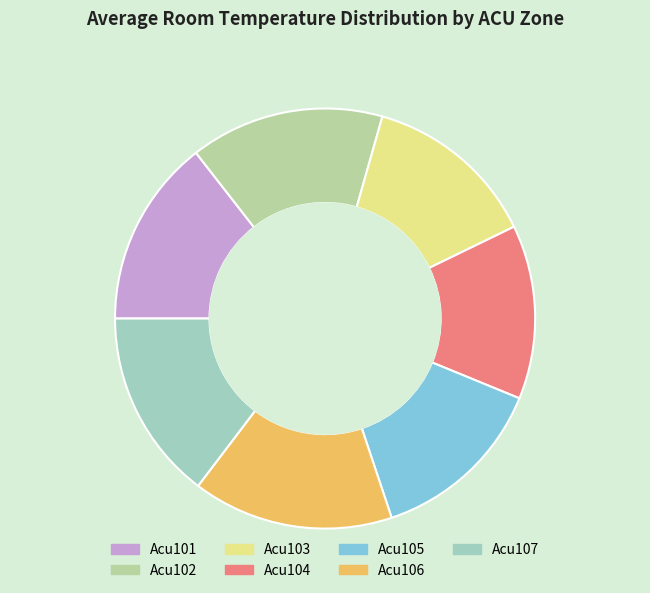

What is the ratio of the value at Acu101 to the value at Acu102?

1.0